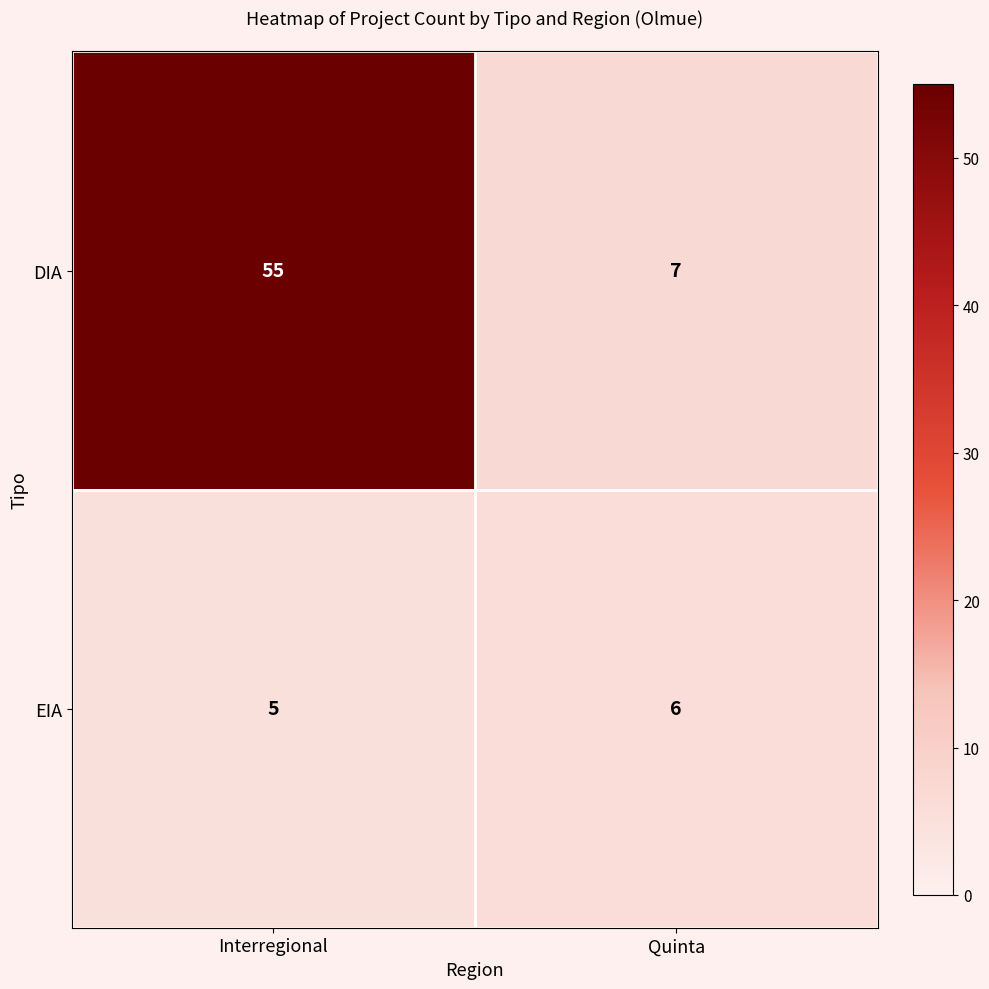

What is the greatest value displayed?

55